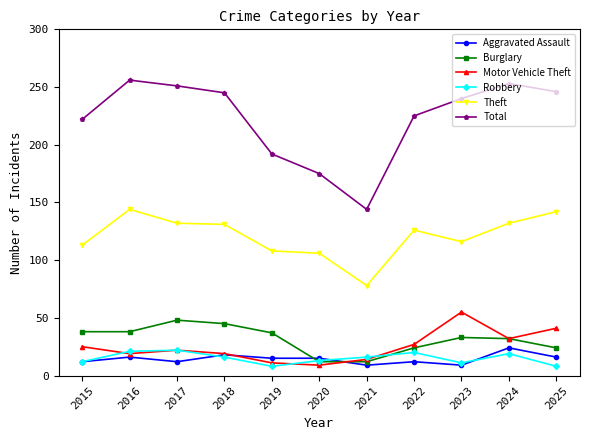

What is the difference between the highest and lowest values at 2019?

184